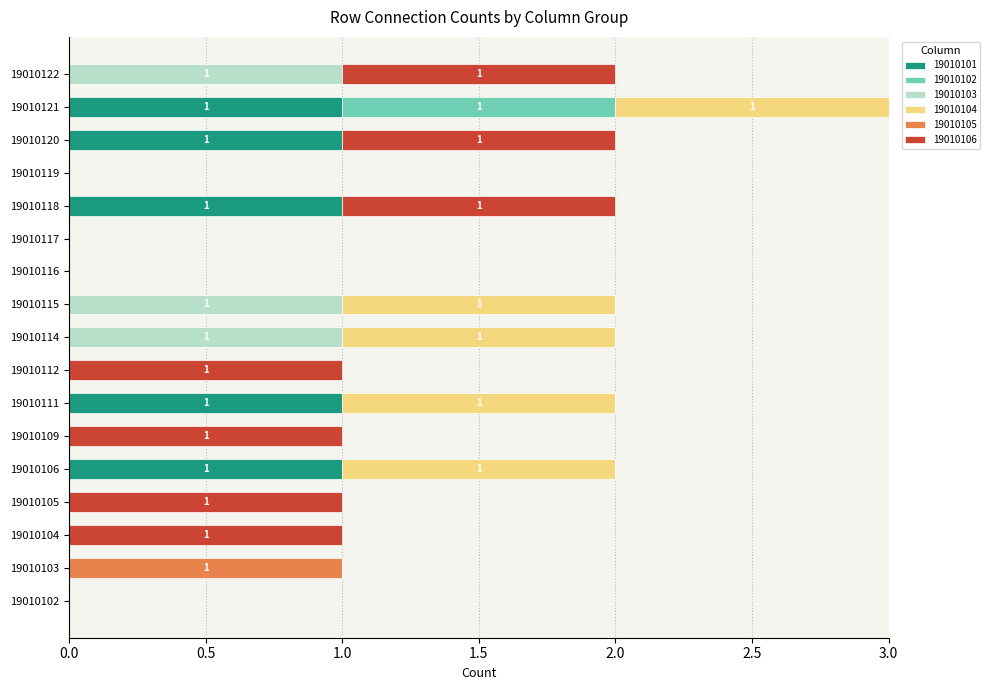

What is the sum of all 19010101 values?

5